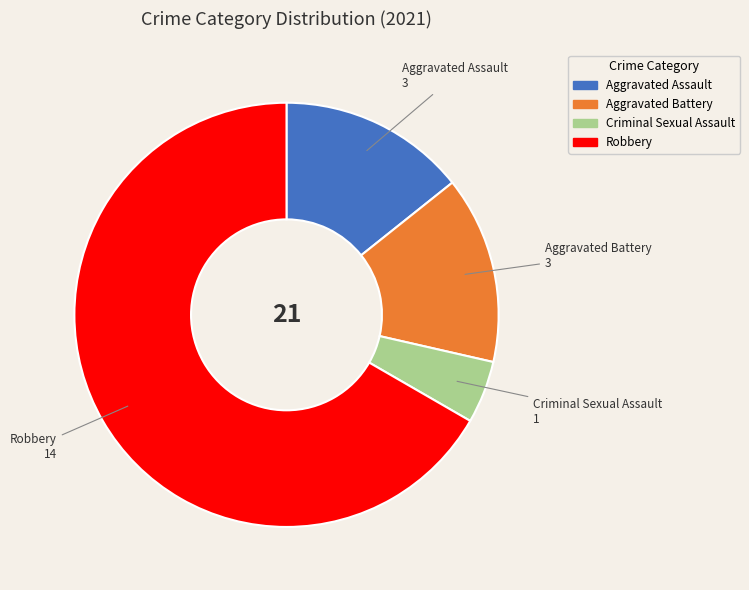

True or false: Aggravated Battery accounts for 1% of the total.

False